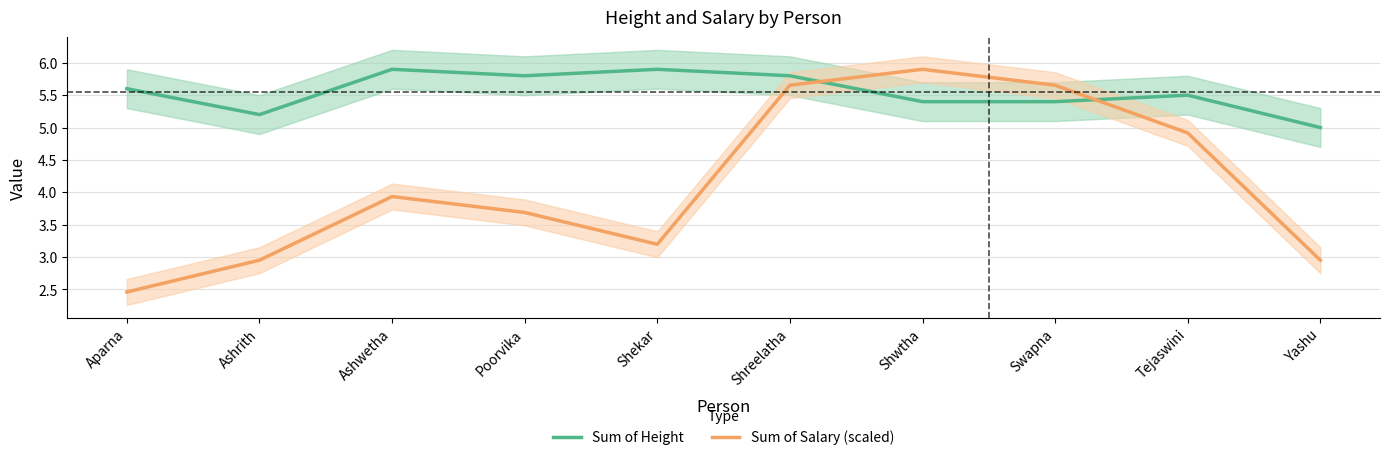

True or false: Sum of Height has a value of 3.7 at Poorvika.

False